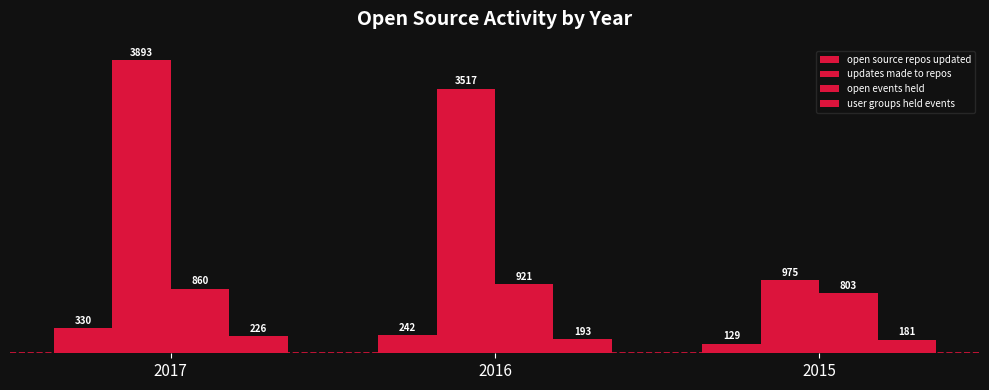

How many data points in open events held are less than 860?

1